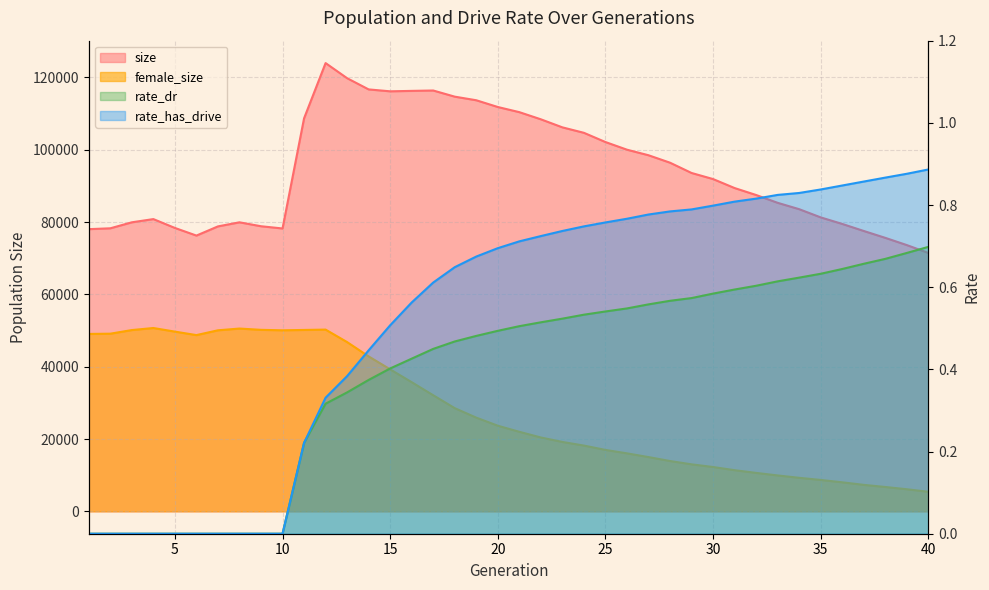

Which series has the largest range (max minus min)?

size